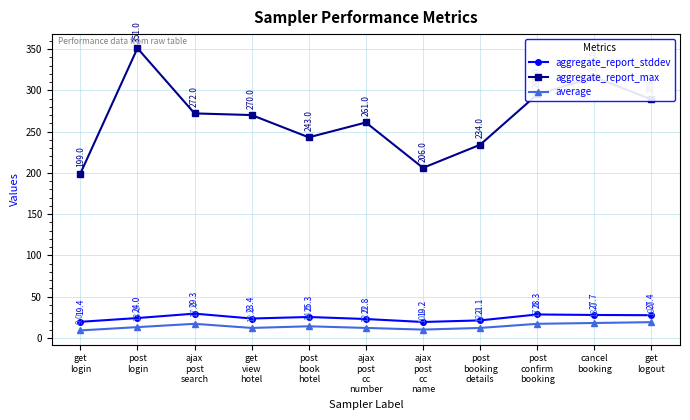

The aggregate_report_stddev series shows 27.7 at cancel
booking. True or false?

True